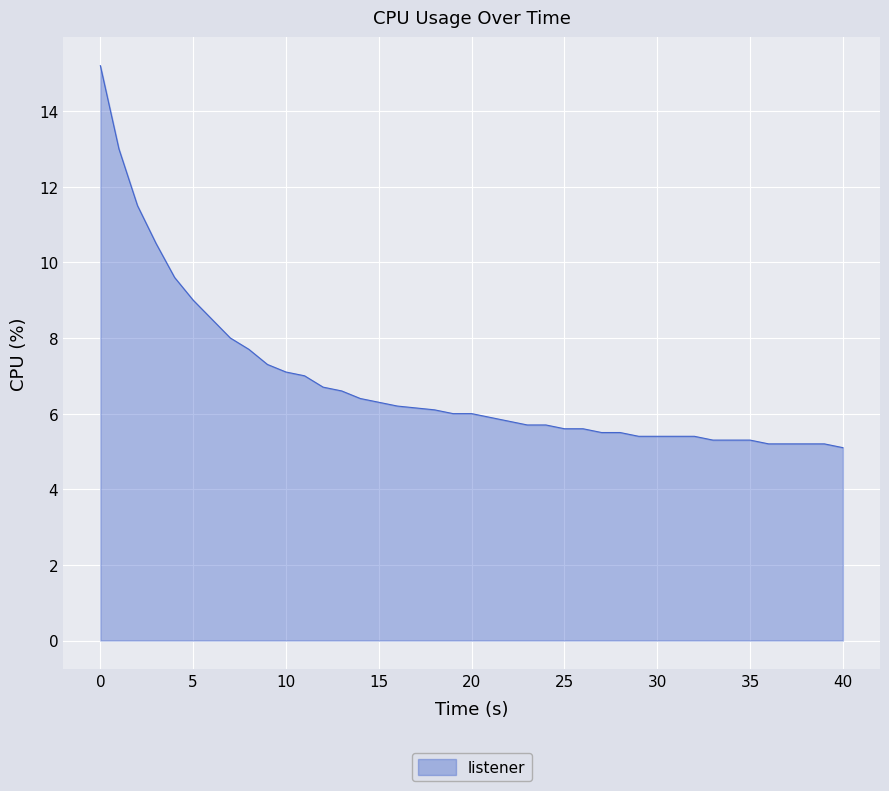

Does the chart have visible grid lines?

Yes